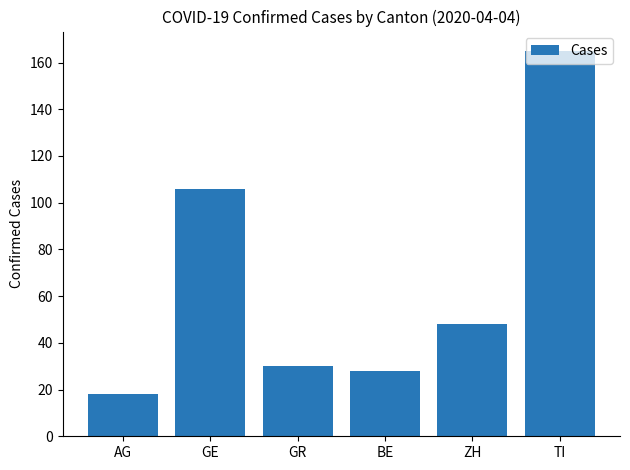

What is the value of the 1st bar from the left?

18